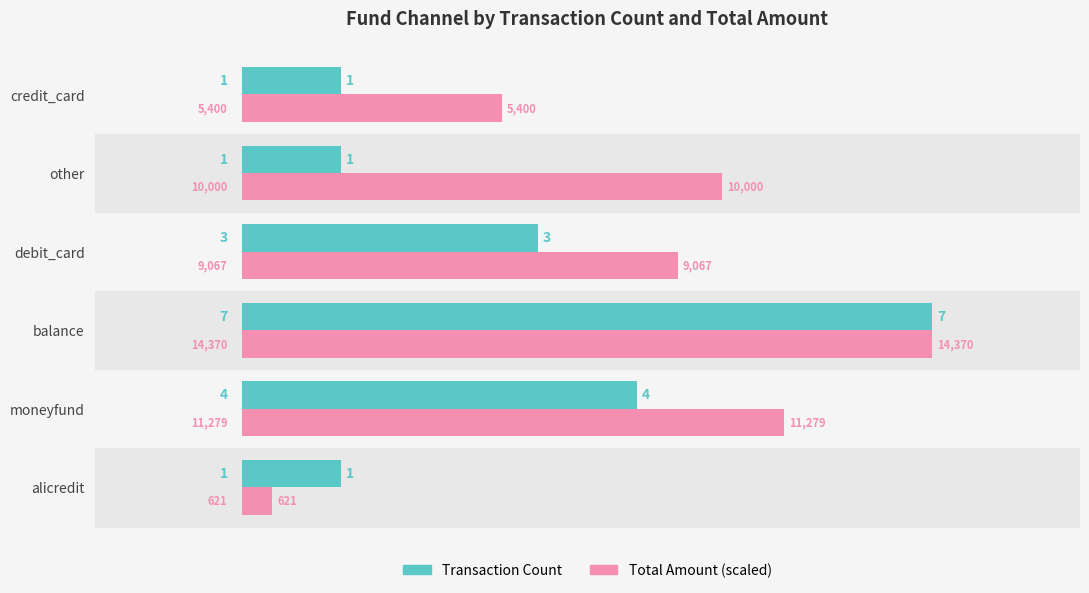

Is the value of Total Amount (scaled) at balance greater than the value of Transaction Count at alicredit?

Yes